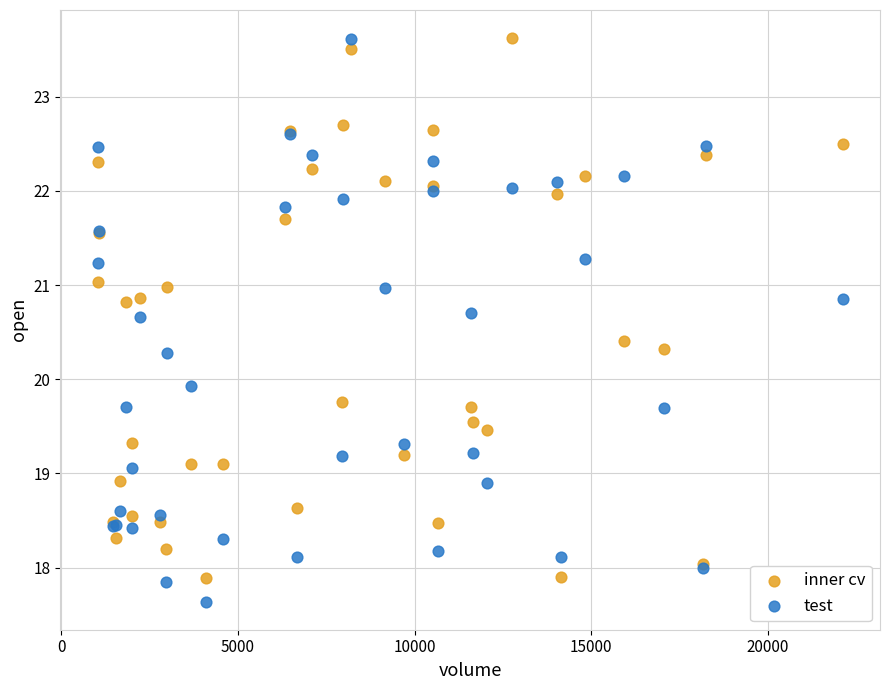

In the test series, what Y value is closest to 20?

19.9